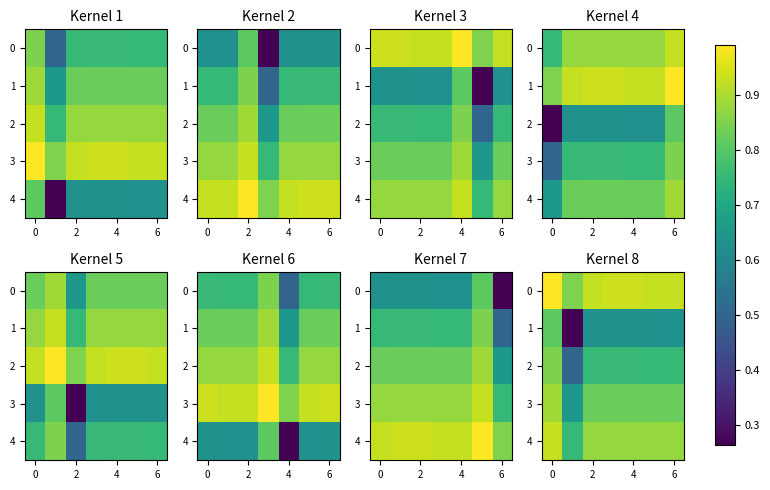

At how many categories does at least one series exceed 0?

7